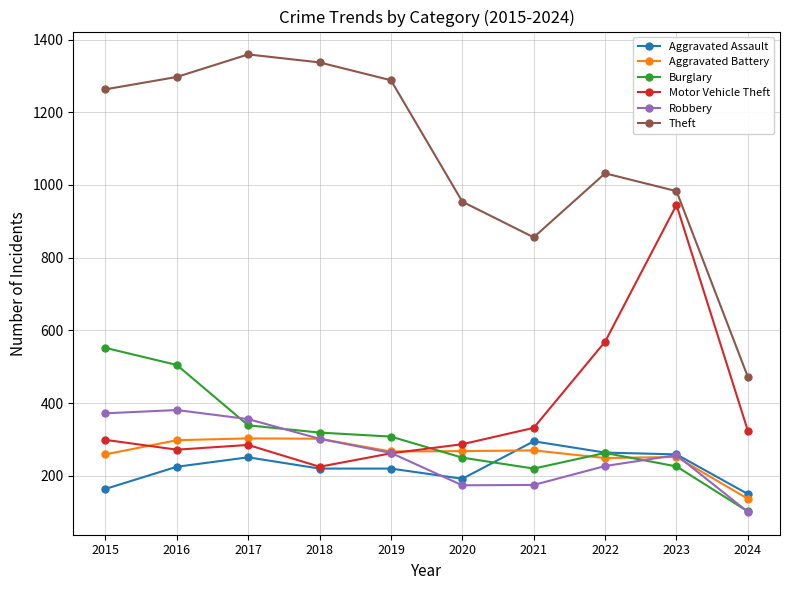

Which series has the largest range (max minus min)?

Theft